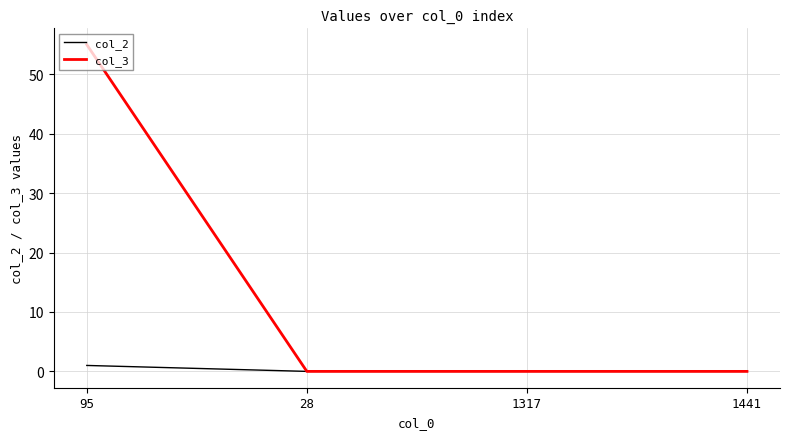

What are all the series names shown in the legend?

col_2, col_3